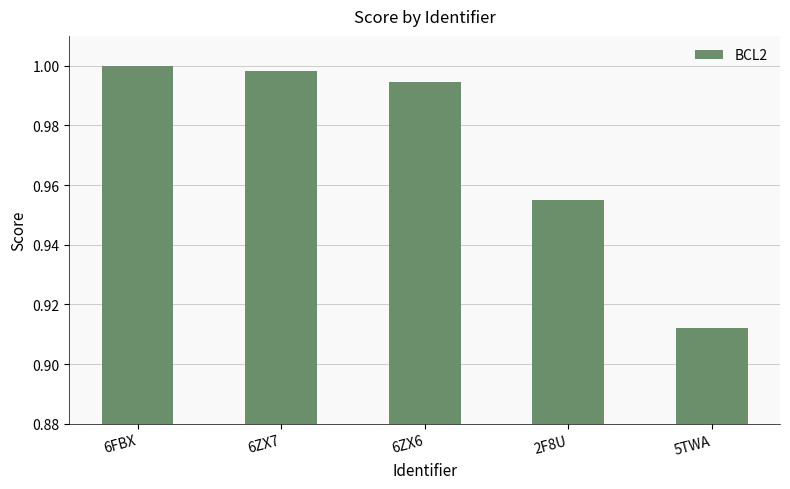

What is the difference between the maximum and minimum values?

0.1